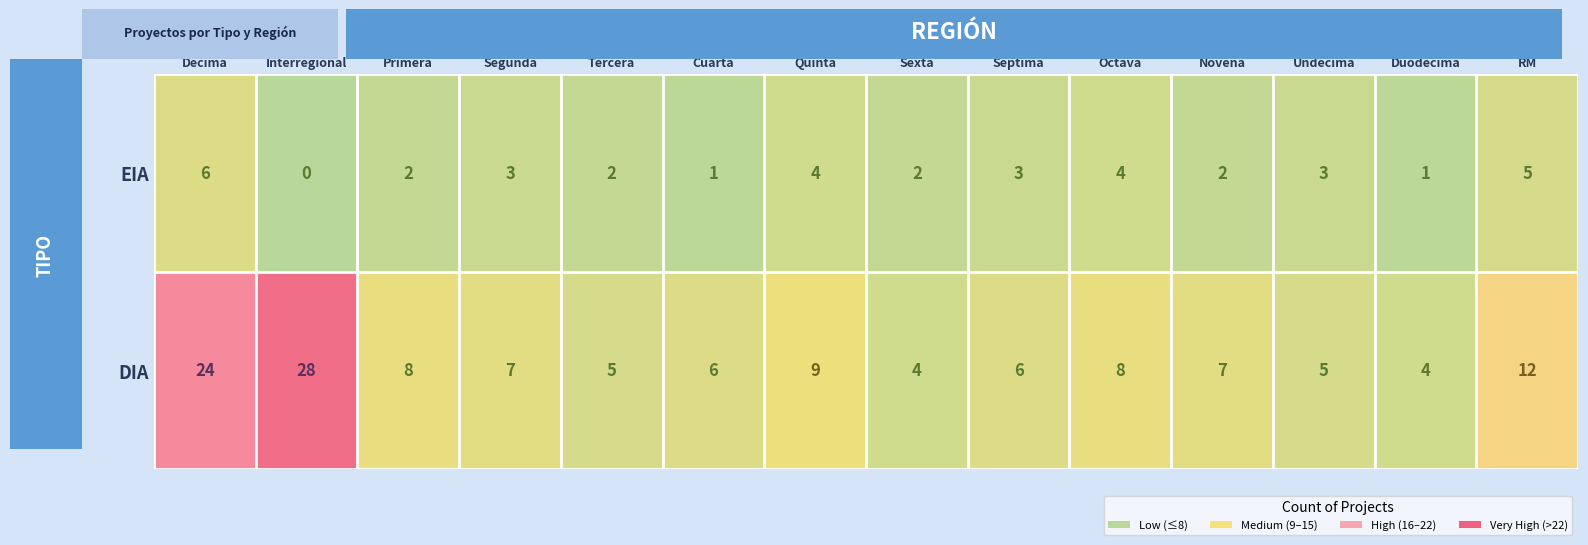

The value of DIA at RM is 4. True or false?

False